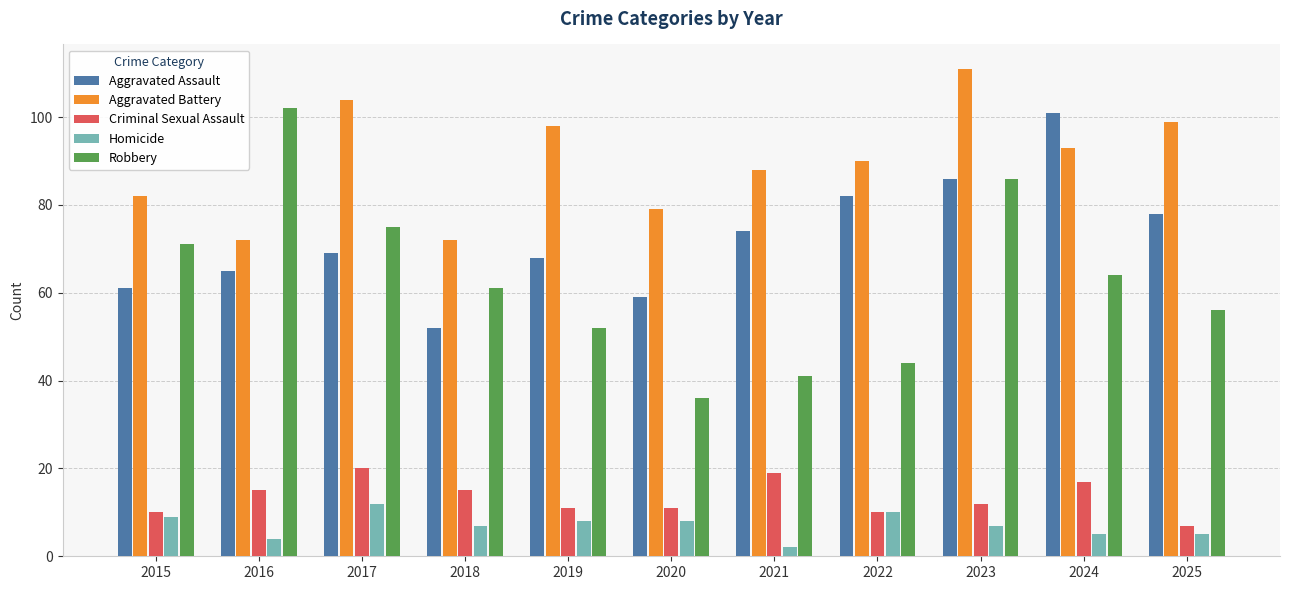

How many distinct data groups are displayed?

5